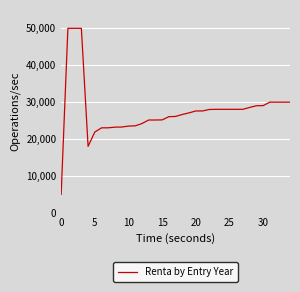

What is the difference between the maximum and minimum values?

45000.0